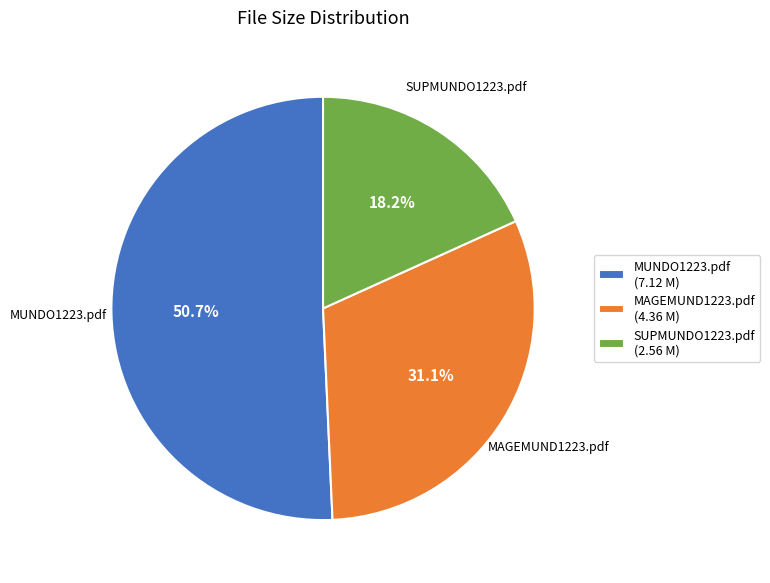

Is there a majority slice in this chart?

Yes